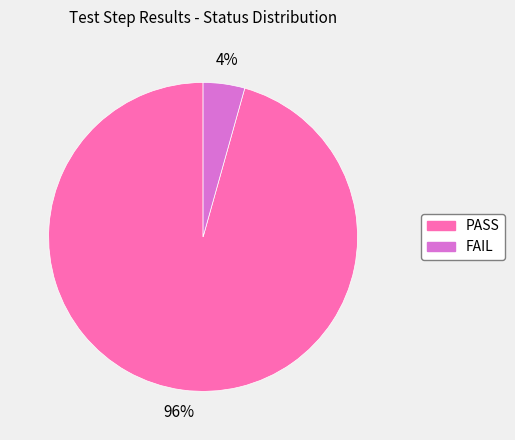

To the nearest percent, what is the combined percentage of PASS and FAIL?

100%